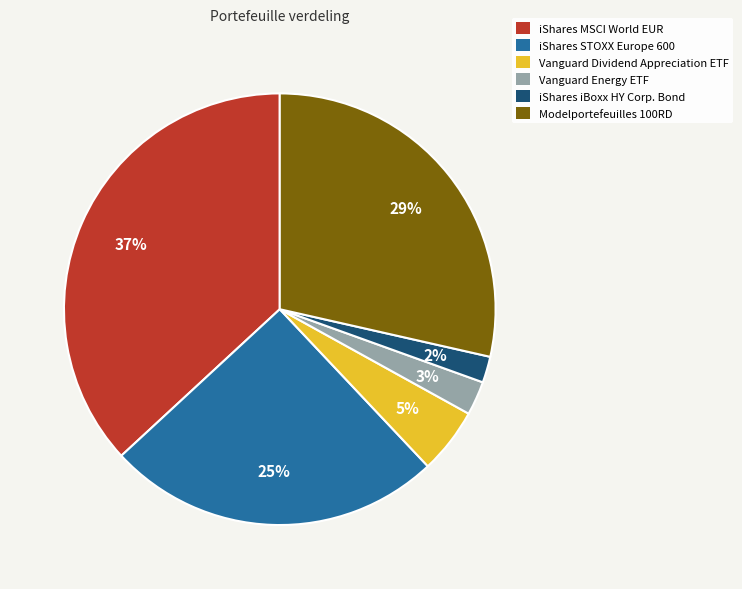

Rank the categories by value from highest to lowest.

iShares MSCI World EUR, Modelportefeuilles 100RD, iShares STOXX Europe 600, Vanguard Dividend Appreciation ETF, Vanguard Energy ETF, iShares iBoxx HY Corp. Bond